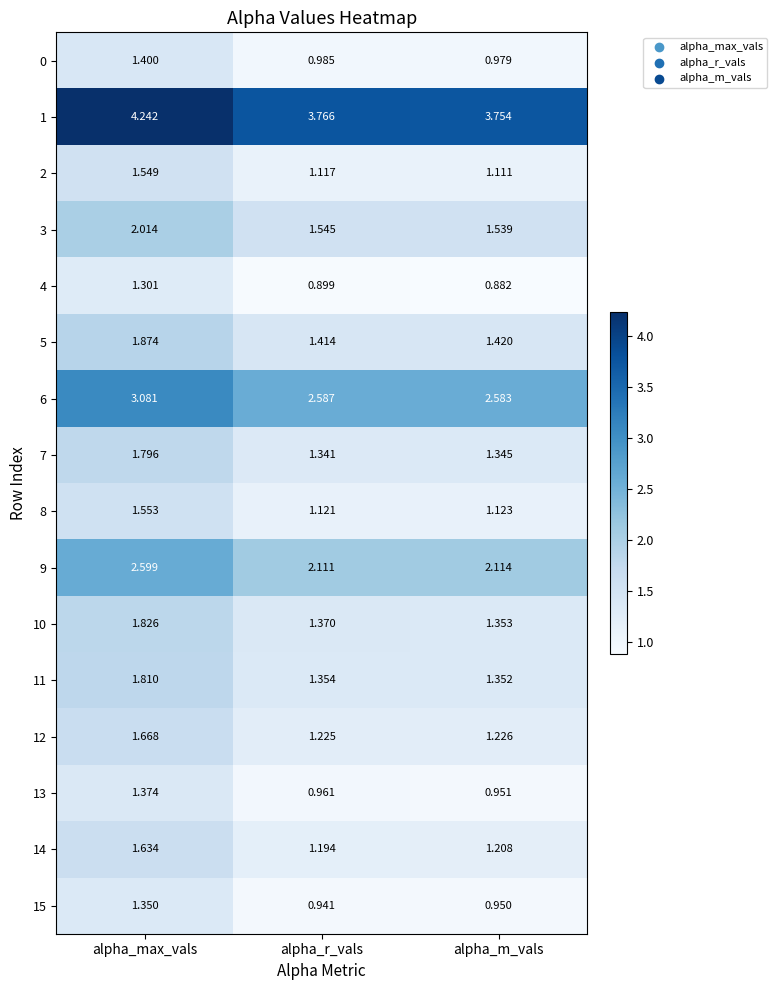

What is the spread (max minus min) of values at alpha_r_vals?

2.9